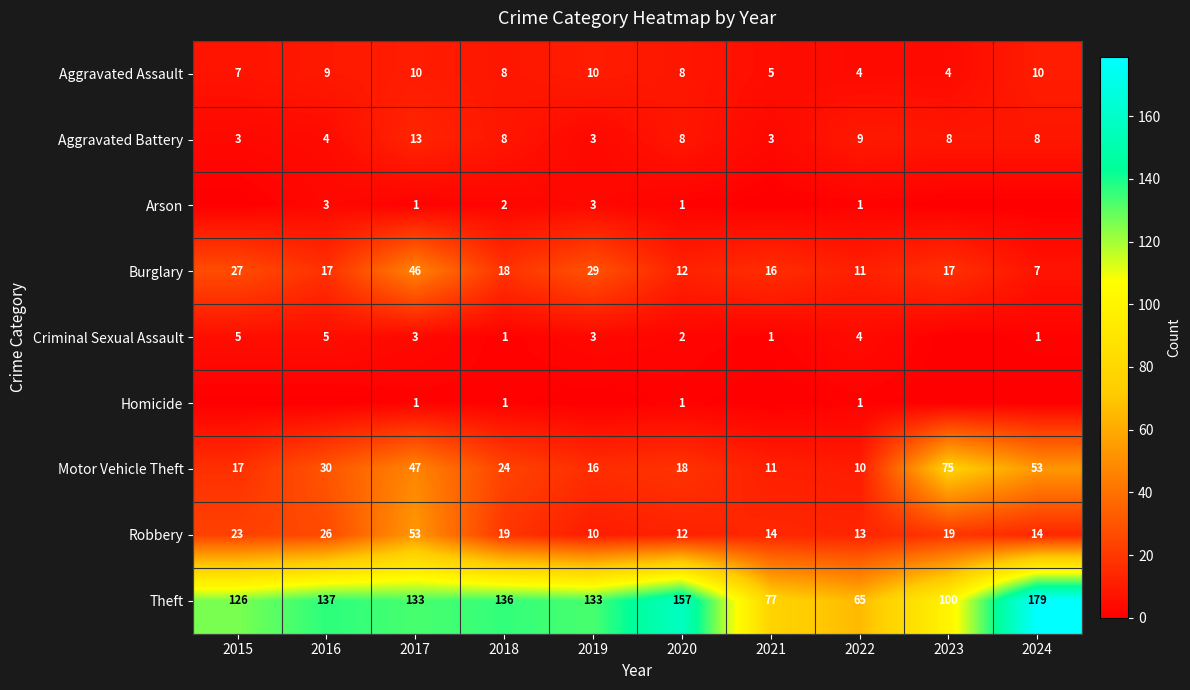

What is the average value of the Theft series?

124